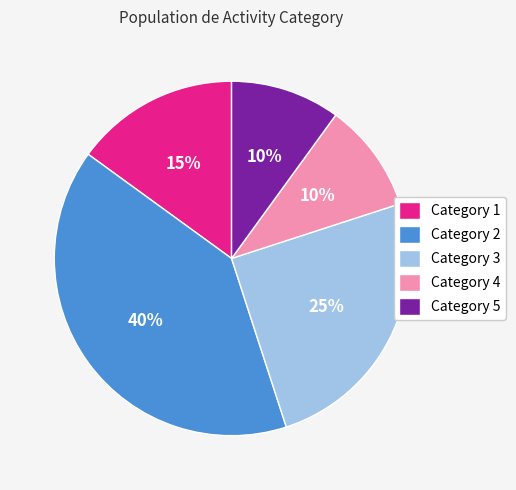

What percentage is the Category 3 slice, to the nearest percent?

25%